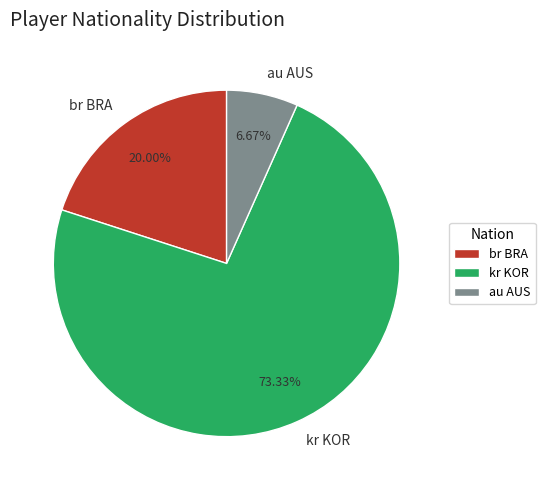

What is the ratio of the value at br BRA to the value at au AUS?

3.0